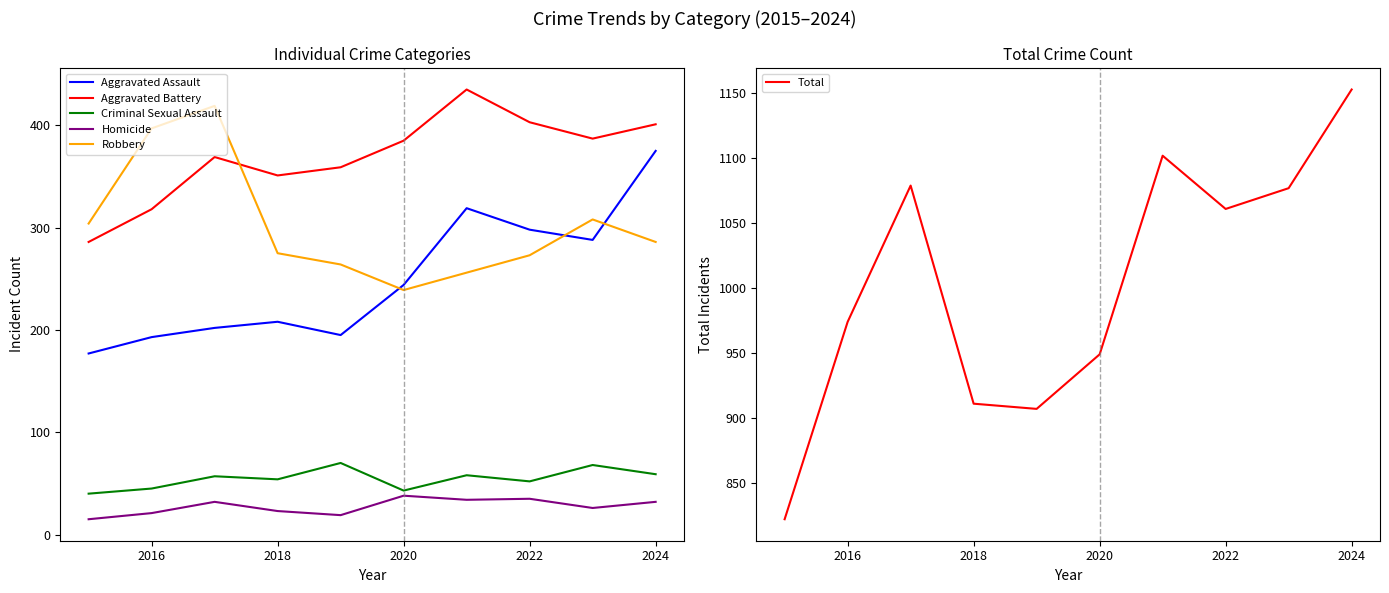

Is this an area chart (filled region under the line)?

No